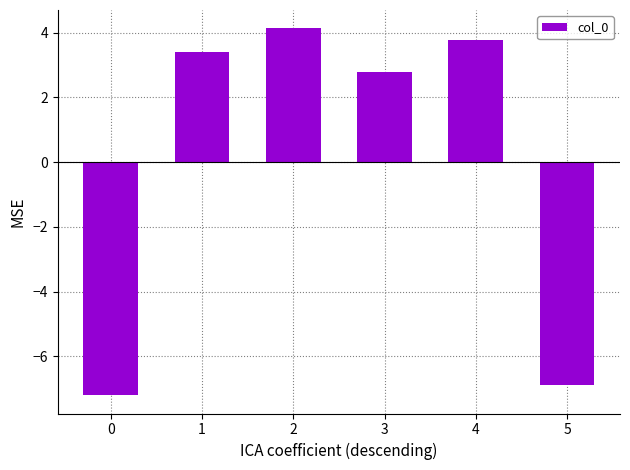

Is it true that the value at 5 is -6.9?

True